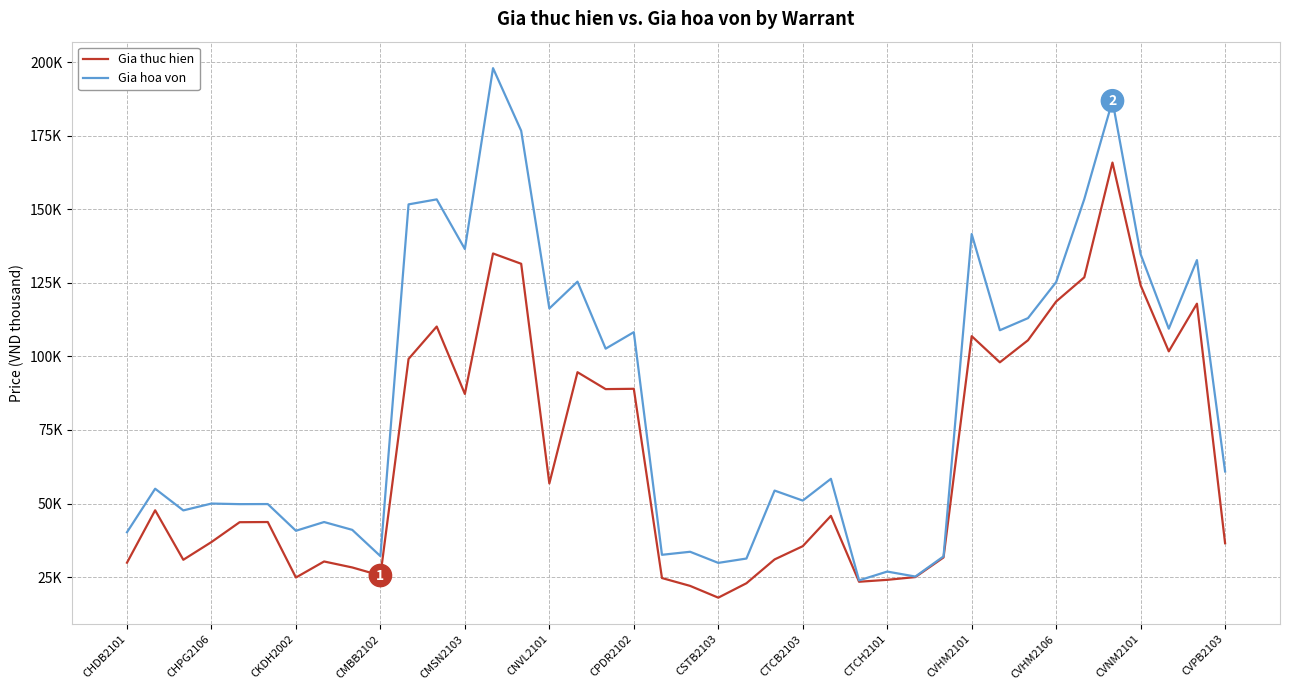

List the series in order of their overall mean, lowest first.

Gia thuc hien, Gia hoa von